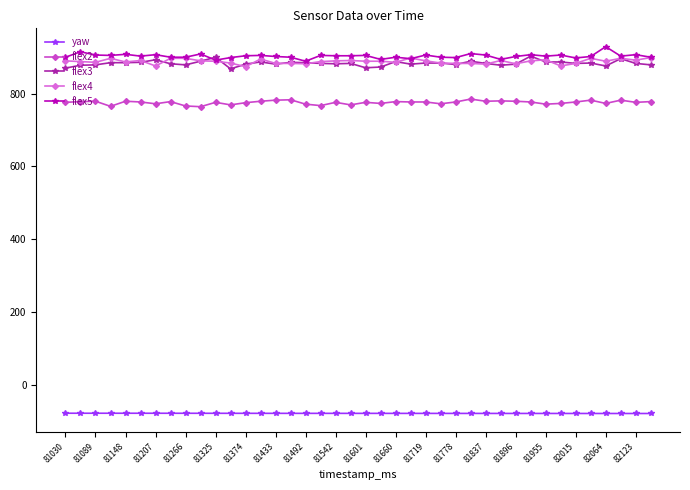

True or false: yaw and flex3 cross at least once.

False